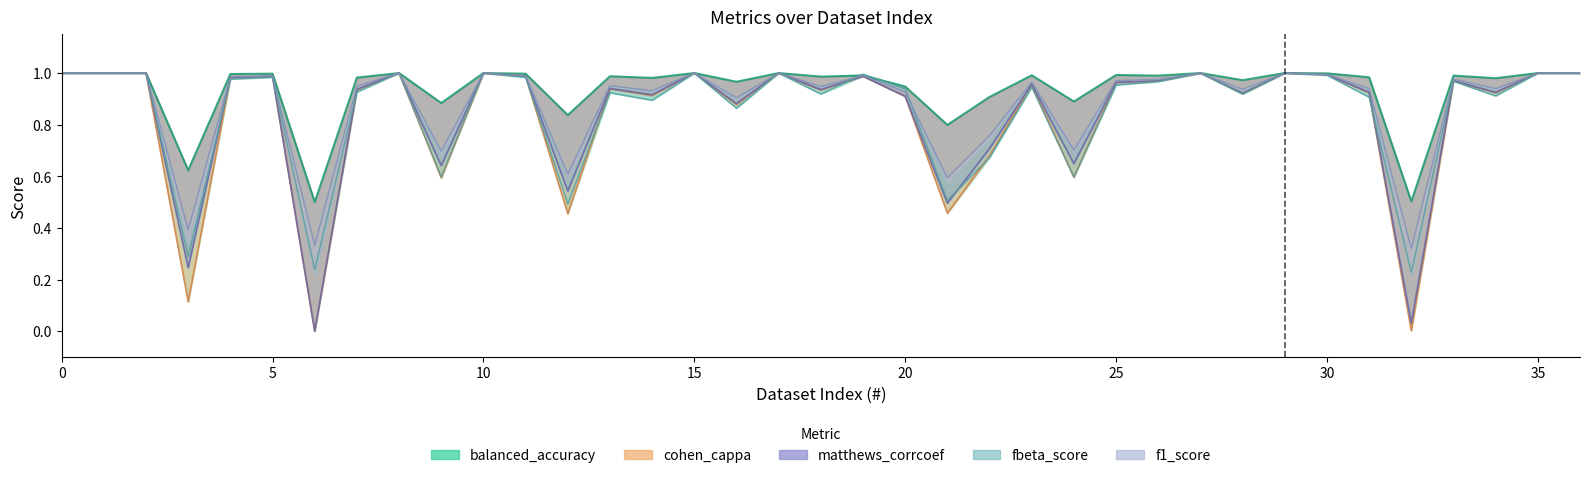

Reading right to left, extract all data points from this chart.

balanced_accuracy: 1.0	1.0	1.0	1.0	0.5	1.0	1.0	1.0	1.0	1.0	1.0	1.0	0.9	1.0	0.9	0.8	0.9	1.0	1.0	1.0	1.0	1.0	1.0	1.0	0.8	1.0	1.0	0.9	1.0	1.0	0.5	1.0	1.0	0.6	1.0	1.0	1.0
cohen_cappa: 1.0	1.0	0.9	1.0	0.0	0.9	1.0	1.0	0.9	1.0	1.0	1.0	0.6	1.0	0.7	0.5	0.9	1.0	0.9	1.0	0.9	1.0	0.9	0.9	0.5	1.0	1.0	0.6	1.0	0.9	0.0	1.0	1.0	0.1	1.0	1.0	1.0
matthews_corrcoef: 1.0	1.0	0.9	1.0	0.0	0.9	1.0	1.0	0.9	1.0	1.0	1.0	0.6	1.0	0.7	0.5	0.9	1.0	0.9	1.0	0.9	1.0	0.9	0.9	0.5	1.0	1.0	0.6	1.0	0.9	0.0	1.0	1.0	0.2	1.0	1.0	1.0
fbeta_score: 1.0	1.0	0.9	1.0	0.2	0.9	1.0	1.0	0.9	1.0	1.0	1.0	0.6	0.9	0.7	0.5	0.9	1.0	0.9	1.0	0.9	1.0	0.9	0.9	0.5	1.0	1.0	0.6	1.0	0.9	0.2	1.0	1.0	0.3	1.0	1.0	1.0
f1_score: 1.0	1.0	0.9	1.0	0.3	0.9	1.0	1.0	0.9	1.0	1.0	1.0	0.7	1.0	0.8	0.6	0.9	1.0	0.9	1.0	0.9	1.0	0.9	1.0	0.6	1.0	1.0	0.7	1.0	0.9	0.3	1.0	1.0	0.4	1.0	1.0	1.0